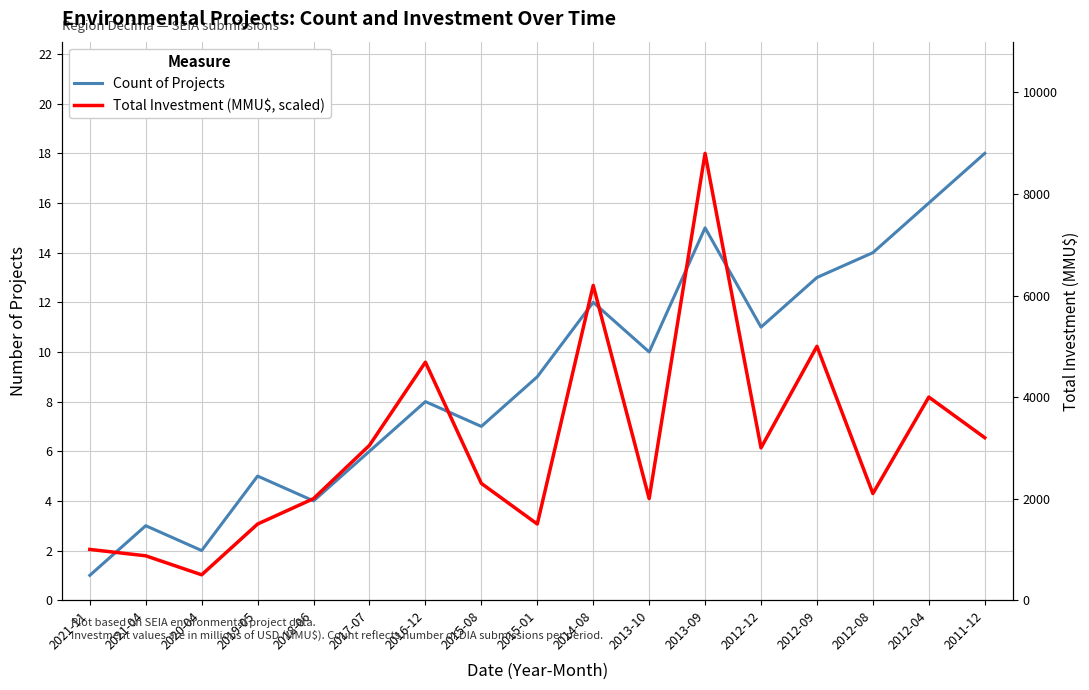

Between 2013-10 and 2012-04, which series saw the biggest shift?

Count of Projects